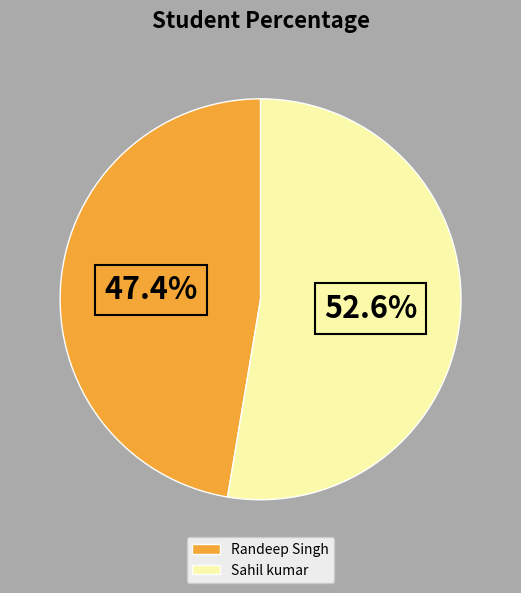

How much of the chart is everything except Sahil kumar?

47.4%